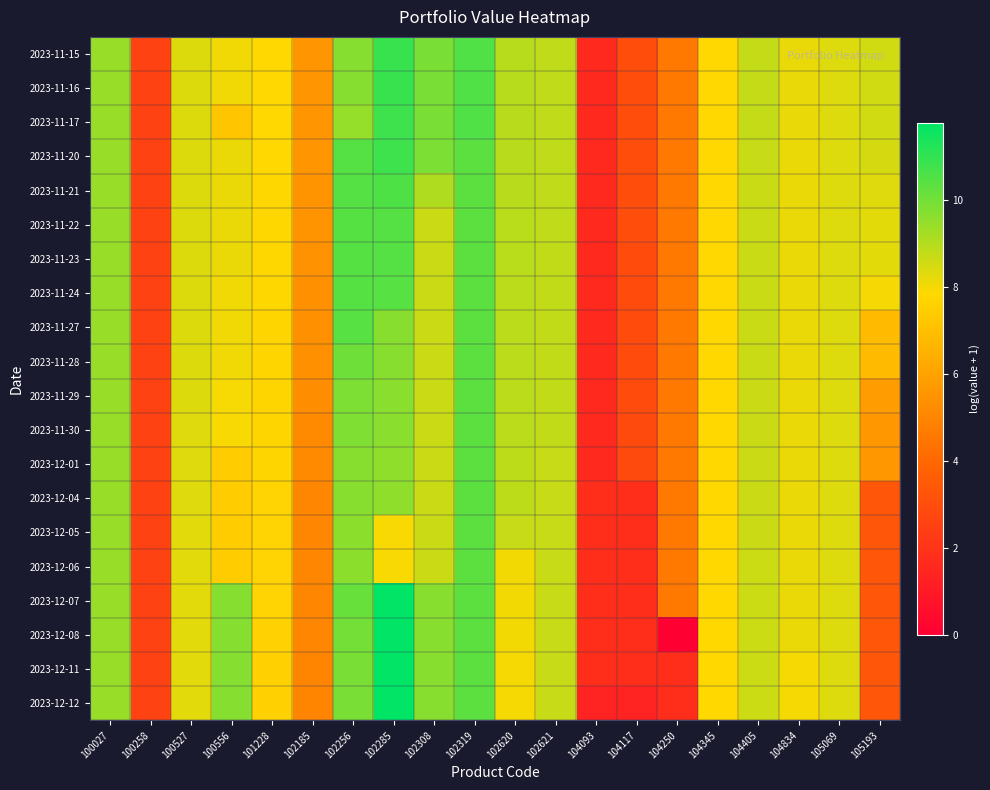

Reading left to right, what are all the values shown in this chart?

2023-11-15: 100027=9.4	100258=2.6	100527=8.4	100556=8.1	101228=7.9	102185=5.5	102256=9.7	102285=10.9	102308=9.9	102319=10.6	102620=9.0	102621=8.8	104093=1.6	104117=3.0	104250=4.6	104345=7.9	104405=8.8	104834=8.2	105069=8.4	105193=8.6
2023-11-16: 100027=9.4	100258=2.6	100527=8.4	100556=8.1	101228=7.9	102185=5.5	102256=9.7	102285=10.9	102308=9.9	102319=10.6	102620=9.0	102621=8.8	104093=1.6	104117=3.0	104250=4.6	104345=7.9	104405=8.8	104834=8.2	105069=8.4	105193=8.6
2023-11-17: 100027=9.4	100258=2.6	100527=8.4	100556=7.2	101228=7.9	102185=5.5	102256=9.5	102285=10.8	102308=9.9	102319=10.6	102620=8.9	102621=8.8	104093=1.6	104117=3.0	104250=4.6	104345=7.9	104405=8.8	104834=8.2	105069=8.4	105193=8.6
2023-11-20: 100027=9.4	100258=2.6	100527=8.4	100556=8.1	101228=7.9	102185=5.5	102256=10.5	102285=10.8	102308=9.9	102319=10.4	102620=8.9	102621=8.8	104093=1.6	104117=3.0	104250=4.6	104345=7.9	104405=8.7	104834=8.1	105069=8.4	105193=8.5
2023-11-21: 100027=9.4	100258=2.6	100527=8.4	100556=8.1	101228=7.8	102185=5.5	102256=10.5	102285=10.6	102308=9.1	102319=10.4	102620=8.9	102621=8.8	104093=1.6	104117=3.0	104250=4.6	104345=7.9	104405=8.7	104834=8.1	105069=8.4	105193=8.3
2023-11-22: 100027=9.4	100258=2.6	100527=8.4	100556=8.1	101228=7.8	102185=5.5	102256=10.4	102285=10.4	102308=8.7	102319=10.4	102620=8.9	102621=8.8	104093=1.6	104117=3.0	104250=4.6	104345=7.9	104405=8.7	104834=8.1	105069=8.4	105193=8.3
2023-11-23: 100027=9.4	100258=2.6	100527=8.4	100556=8.1	101228=7.8	102185=5.5	102256=10.4	102285=10.4	102308=8.7	102319=10.4	102620=8.9	102621=8.8	104093=1.6	104117=2.9	104250=4.6	104345=7.9	104405=8.7	104834=8.1	105069=8.4	105193=8.3
2023-11-24: 100027=9.4	100258=2.6	100527=8.4	100556=8.1	101228=7.8	102185=5.4	102256=10.4	102285=10.4	102308=8.7	102319=10.4	102620=8.9	102621=8.8	104093=1.6	104117=2.9	104250=4.6	104345=7.9	104405=8.7	104834=8.1	105069=8.4	105193=8.0
2023-11-27: 100027=9.4	100258=2.6	100527=8.4	100556=8.1	101228=7.7	102185=5.4	102256=10.4	102285=9.7	102308=8.7	102319=10.4	102620=8.9	102621=8.8	104093=1.6	104117=2.9	104250=4.6	104345=7.8	104405=8.7	104834=8.1	105069=8.4	105193=6.8
2023-11-28: 100027=9.4	100258=2.6	100527=8.4	100556=8.1	101228=7.7	102185=5.4	102256=10.1	102285=9.7	102308=8.7	102319=10.4	102620=8.9	102621=8.8	104093=1.6	104117=2.9	104250=4.6	104345=7.8	104405=8.7	104834=8.1	105069=8.4	105193=6.8
2023-11-29: 100027=9.4	100258=2.6	100527=8.4	100556=8.0	101228=7.7	102185=5.3	102256=9.8	102285=9.7	102308=8.7	102319=10.4	102620=8.9	102621=8.8	104093=1.6	104117=2.9	104250=4.6	104345=7.8	104405=8.7	104834=8.1	105069=8.4	105193=5.8
2023-11-30: 100027=9.4	100258=2.6	100527=8.3	100556=7.9	101228=7.7	102185=5.2	102256=9.8	102285=9.6	102308=8.7	102319=10.4	102620=8.9	102621=8.8	104093=1.6	104117=2.9	104250=4.6	104345=7.8	104405=8.7	104834=8.1	105069=8.4	105193=5.6
2023-12-01: 100027=9.4	100258=2.6	100527=8.3	100556=7.4	101228=7.7	102185=5.2	102256=9.7	102285=9.6	102308=8.7	102319=10.4	102620=8.9	102621=8.7	104093=1.6	104117=2.9	104250=4.6	104345=7.8	104405=8.7	104834=8.1	105069=8.4	105193=5.6
2023-12-04: 100027=9.4	100258=2.6	100527=8.3	100556=7.4	101228=7.7	102185=5.0	102256=9.7	102285=9.6	102308=8.7	102319=10.4	102620=8.9	102621=8.7	104093=1.8	104117=1.8	104250=4.6	104345=7.8	104405=8.7	104834=8.1	105069=8.4	105193=3.3
2023-12-05: 100027=9.4	100258=2.6	100527=8.3	100556=7.4	101228=7.7	102185=5.0	102256=9.6	102285=7.9	102308=8.7	102319=10.4	102620=8.7	102621=8.7	104093=1.8	104117=1.8	104250=4.6	104345=7.8	104405=8.7	104834=8.1	105069=8.4	105193=3.3
2023-12-06: 100027=9.4	100258=2.6	100527=8.3	100556=7.4	101228=7.7	102185=5.0	102256=9.6	102285=7.9	102308=8.7	102319=10.4	102620=8.0	102621=8.7	104093=1.8	104117=1.8	104250=4.6	104345=7.8	104405=8.6	104834=8.1	105069=8.4	105193=3.3
2023-12-07: 100027=9.4	100258=2.6	100527=8.3	100556=9.7	101228=7.7	102185=5.0	102256=10.2	102285=11.8	102308=9.7	102319=10.4	102620=8.0	102621=8.7	104093=1.8	104117=1.8	104250=4.6	104345=7.8	104405=8.6	104834=8.1	105069=8.4	105193=3.3
2023-12-08: 100027=9.4	100258=2.6	100527=8.3	100556=9.7	101228=7.6	102185=5.0	102256=10.0	102285=11.8	102308=9.7	102319=10.4	102620=8.0	102621=8.7	104093=1.8	104117=1.8	104250=0.0	104345=7.8	104405=8.6	104834=8.1	105069=8.4	105193=3.3
2023-12-11: 100027=9.4	100258=2.6	100527=8.3	100556=9.7	101228=7.6	102185=5.0	102256=9.9	102285=11.8	102308=9.7	102319=10.4	102620=8.0	102621=8.7	104093=1.8	104117=1.8	104250=1.8	104345=7.8	104405=8.6	104834=8.0	105069=8.4	105193=3.4
2023-12-12: 100027=9.4	100258=2.6	100527=8.3	100556=9.7	101228=7.6	102185=5.0	102256=9.9	102285=11.8	102308=9.7	102319=10.4	102620=8.0	102621=8.7	104093=1.4	104117=1.4	104250=1.8	104345=7.8	104405=8.6	104834=8.0	105069=8.4	105193=3.4